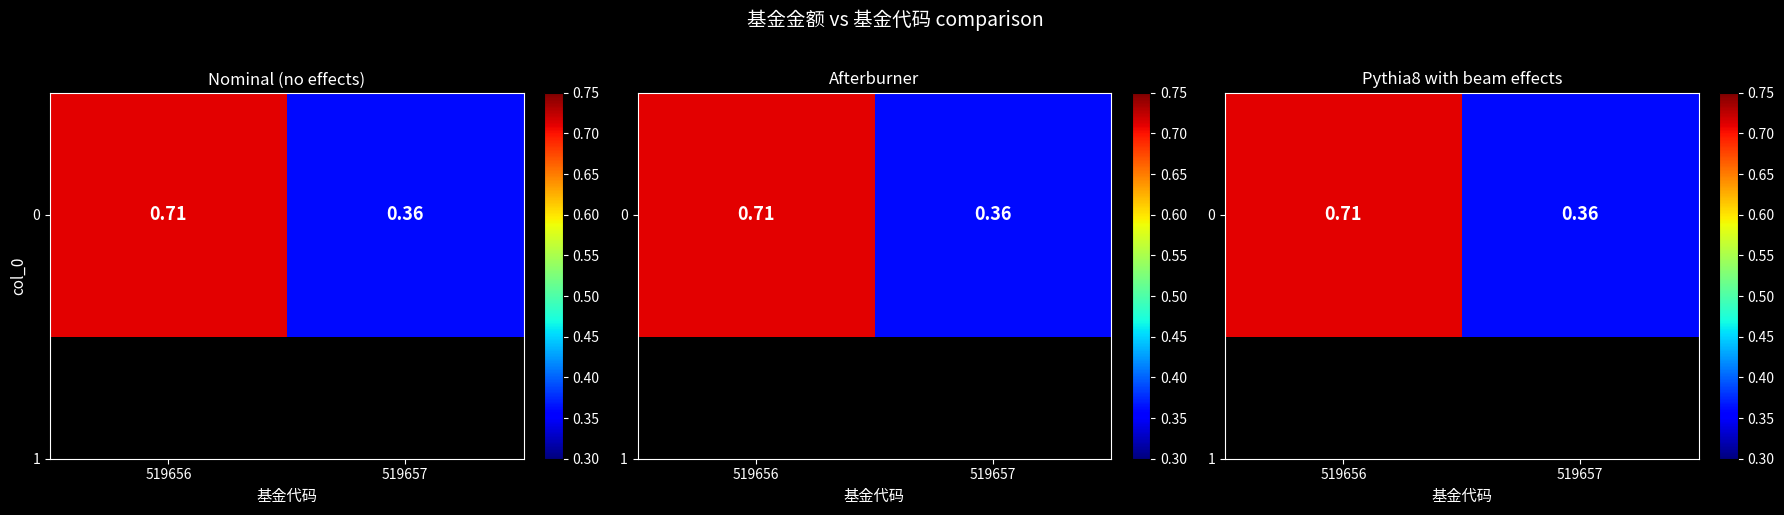

What is the change in value from 519656 to 519657?

-0.3